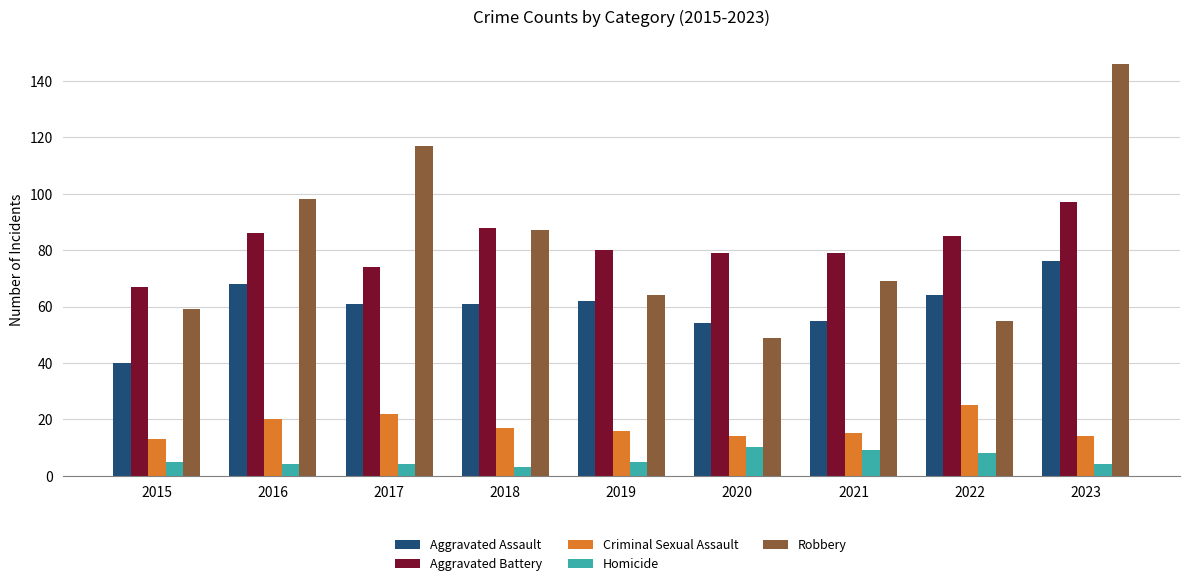

The Aggravated Battery series shows 24 at 2022. True or false?

False